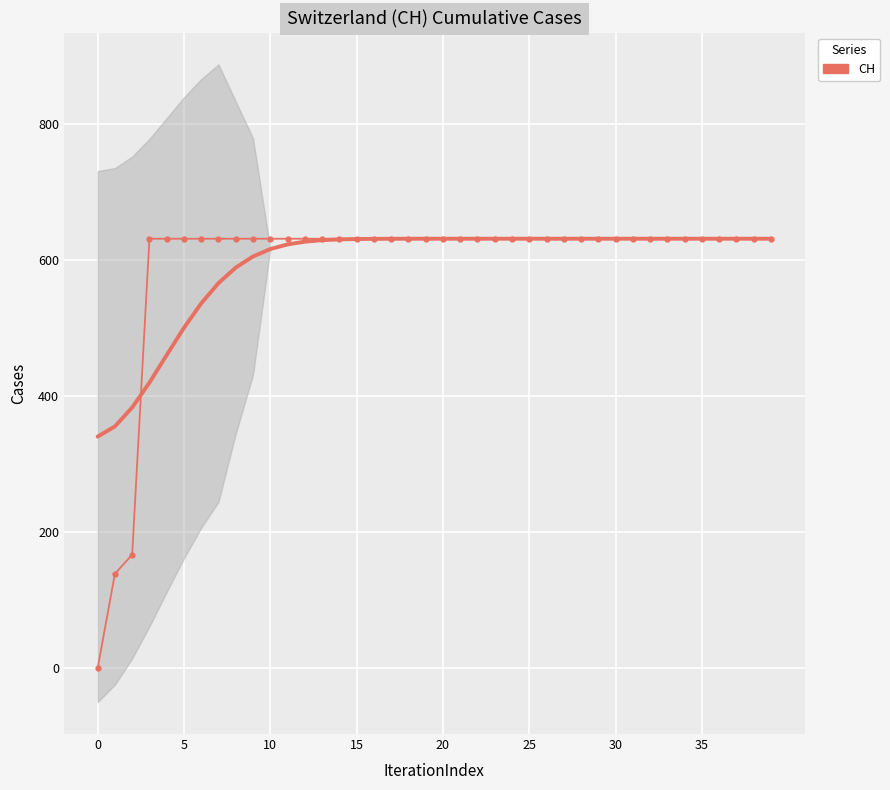

Which has a higher value, 31 or 11?

31